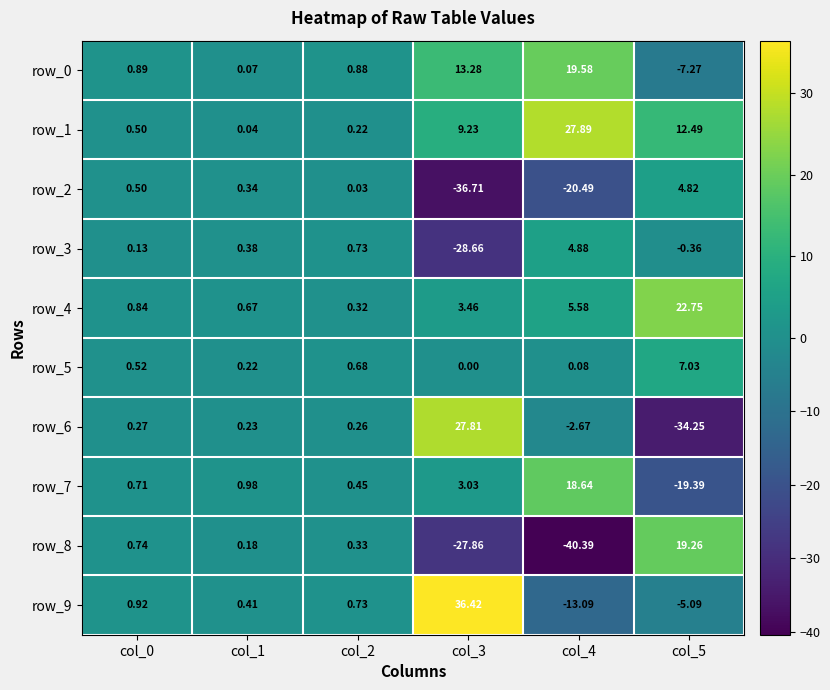

Which category has the lowest value in the row_8 series?

col_4